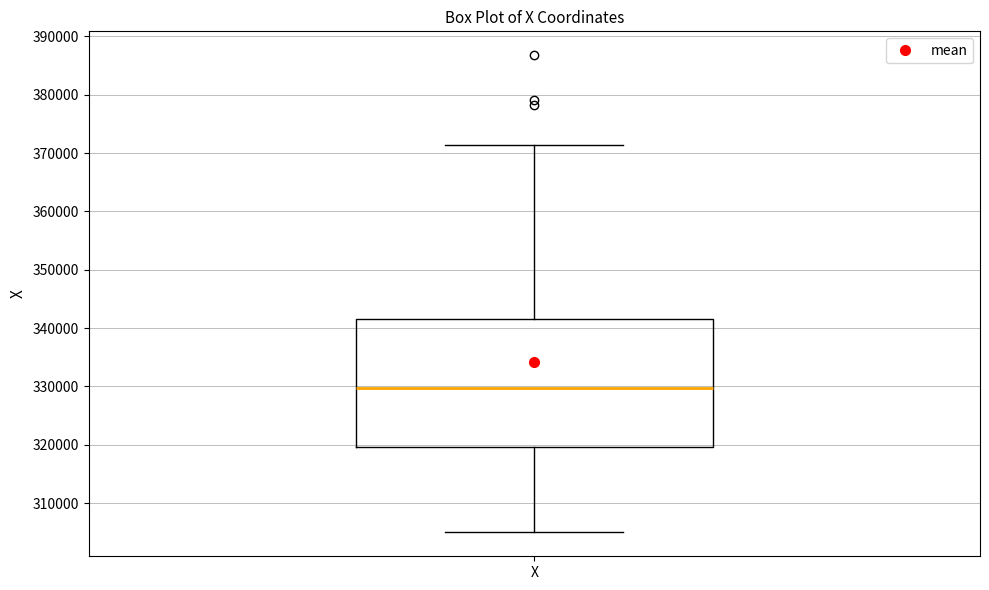

Read this box plot against the y-axis: the position of the median line, the range covered by the box, and the ends of both whiskers. The values are not printed on the chart, so give them approximately, as read against the axis.

median 330000, box 320000 to 342000, whiskers 305000 to 371000